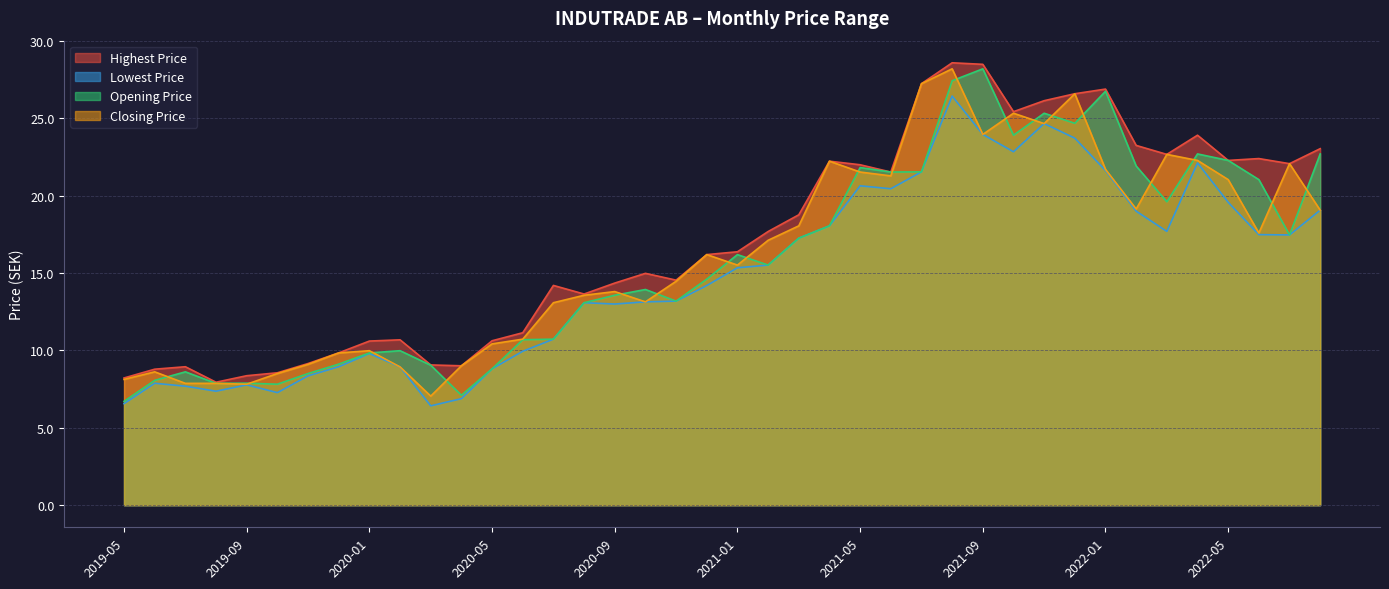

What are all the series names shown in the legend?

Highest Price, Lowest Price, Opening Price, Closing Price